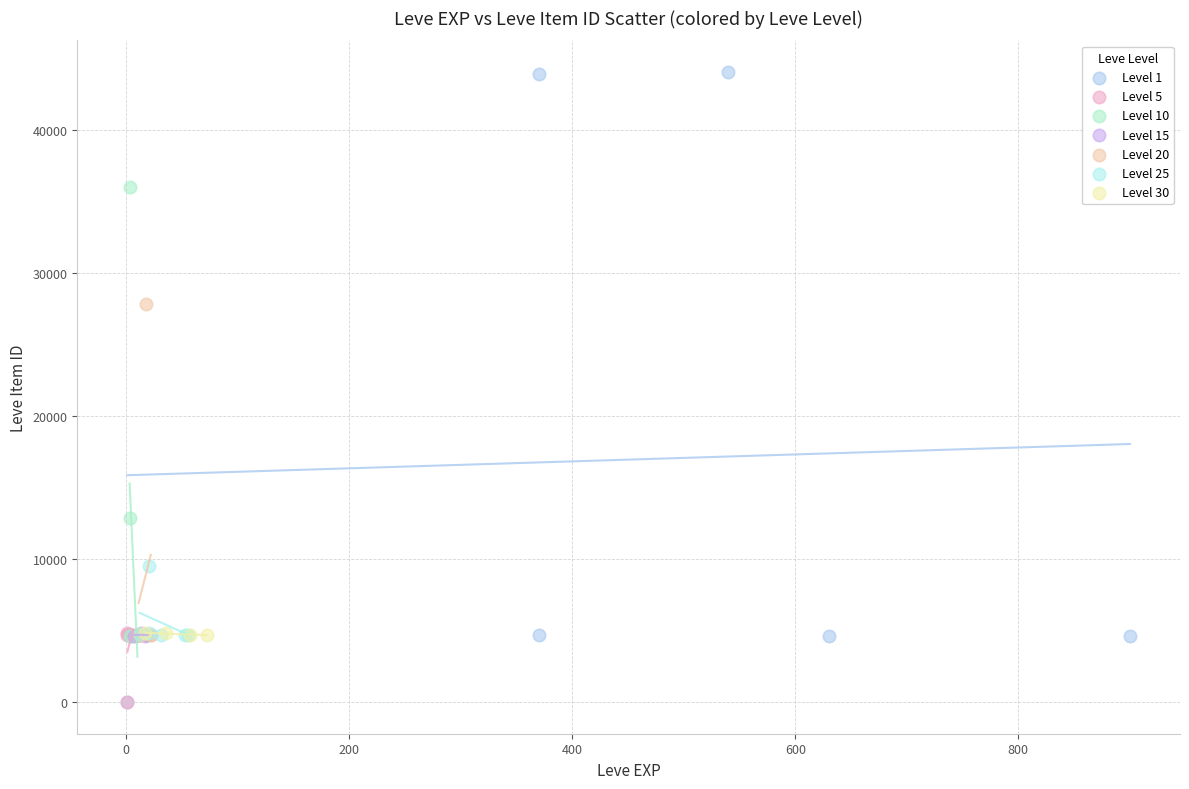

Which series has the largest Y range (max minus min)?

Level 1